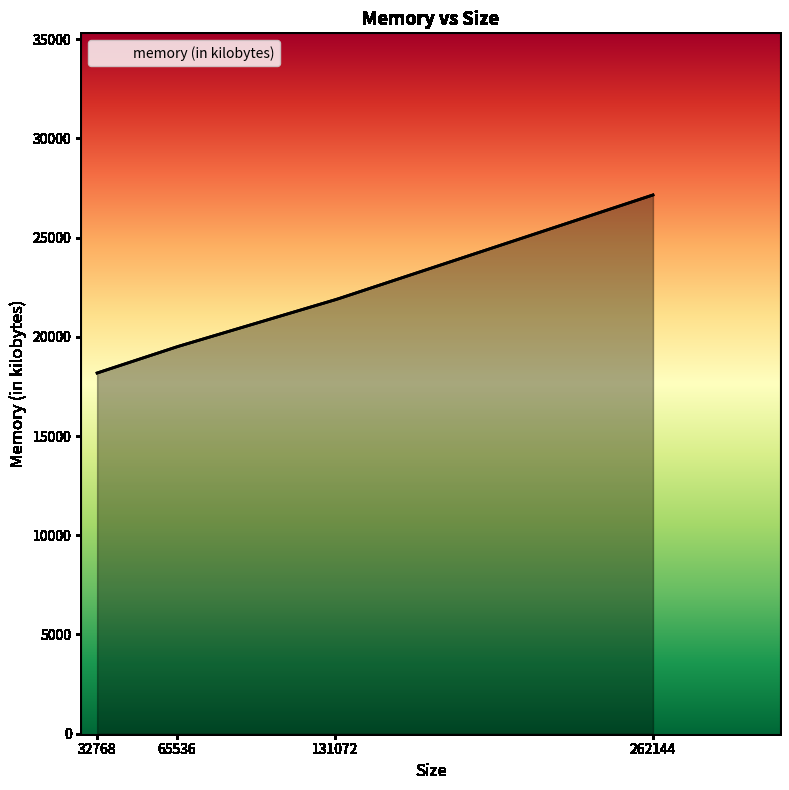

What is the difference between the values at 65536 and 131072?

2376